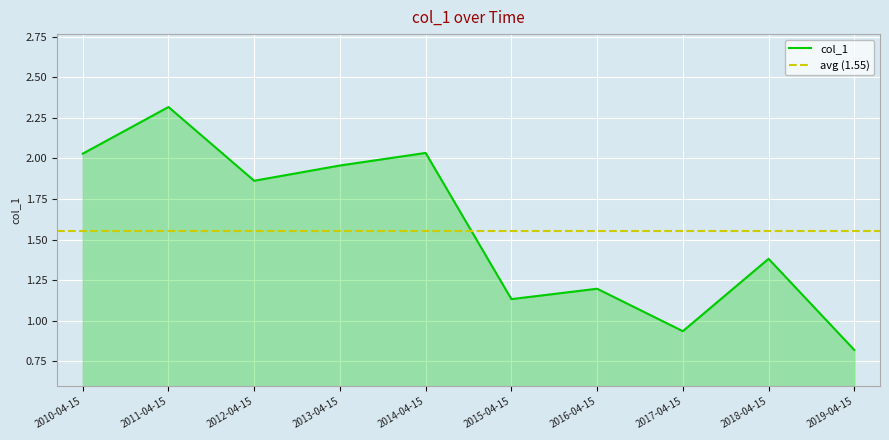

How many categories are shown in the chart?

10